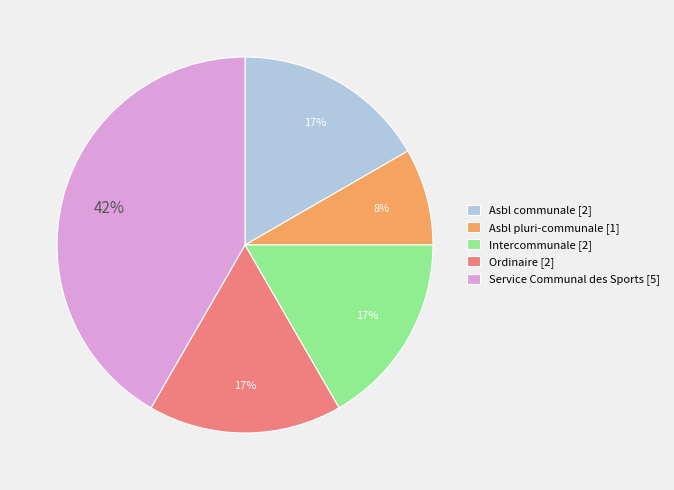

What is the largest slice in the pie chart?

Service Communal des Sports